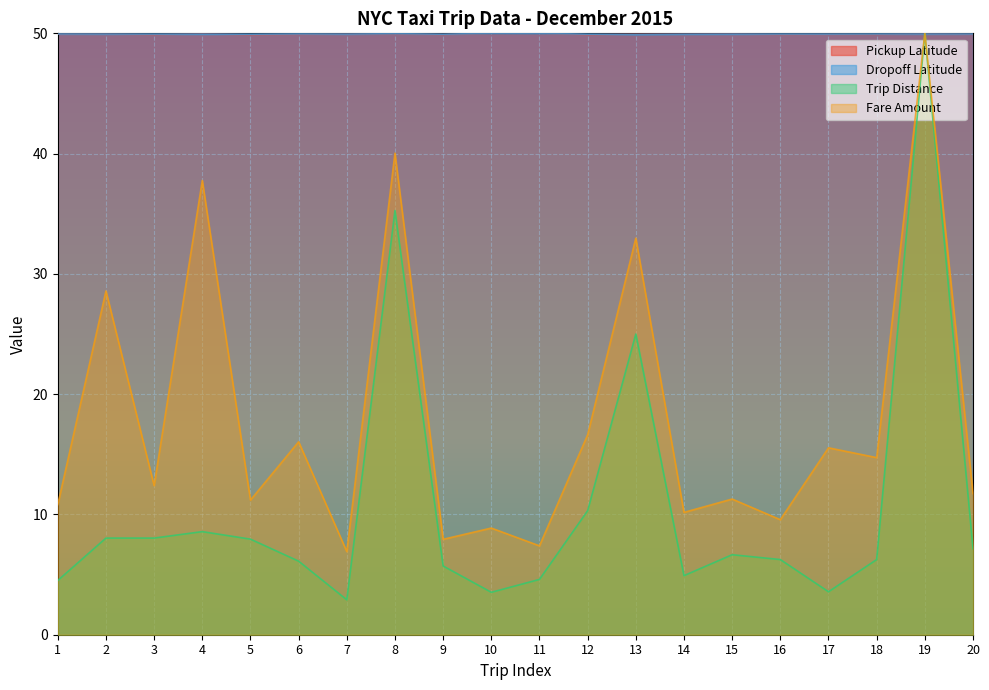

What is the sum of all Fare Amount values?

360.6